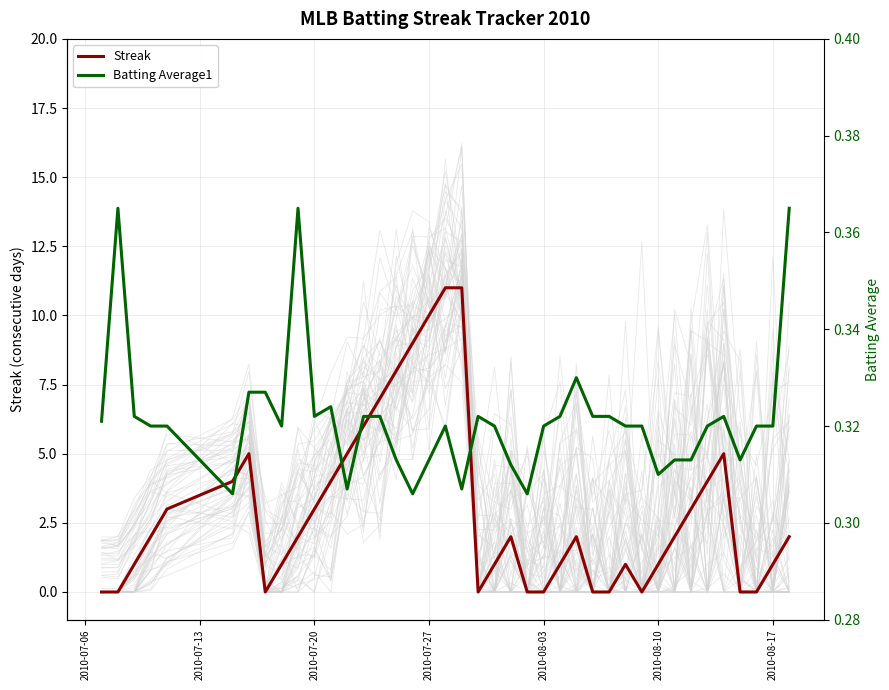

True or false: Streak and Batting Average1 intersect in this chart.

True